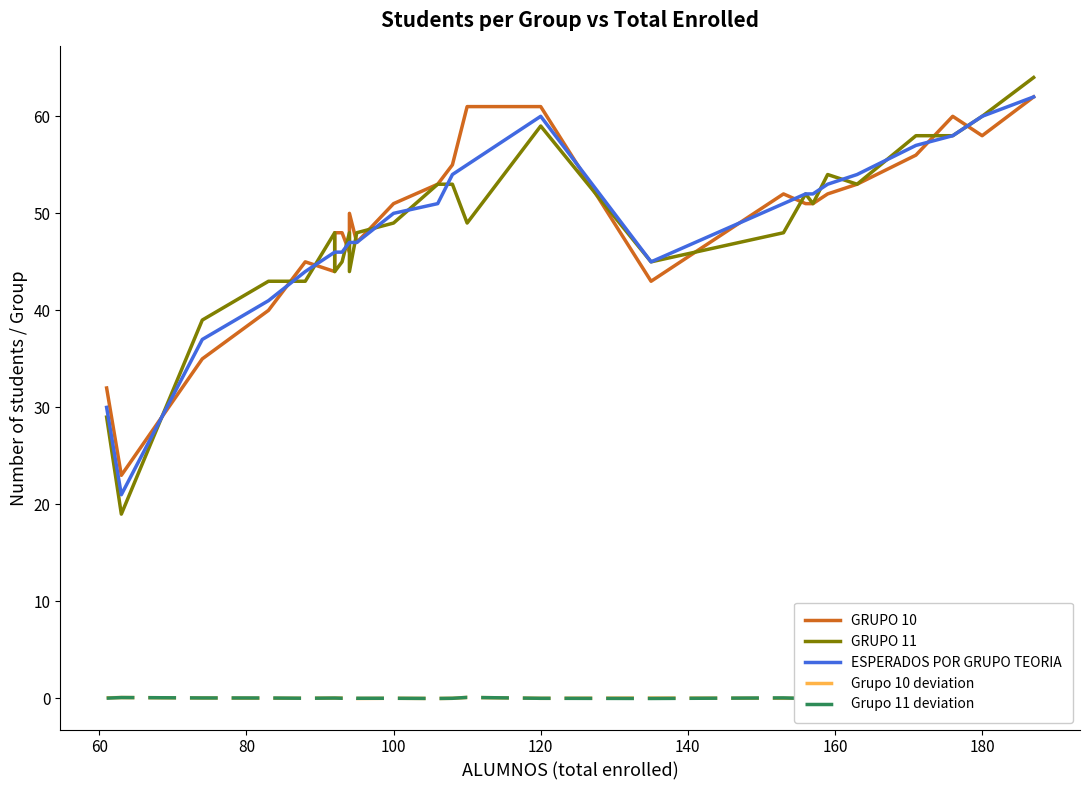

The value of Grupo 10 deviation at 21 is 0.0. True or false?

False